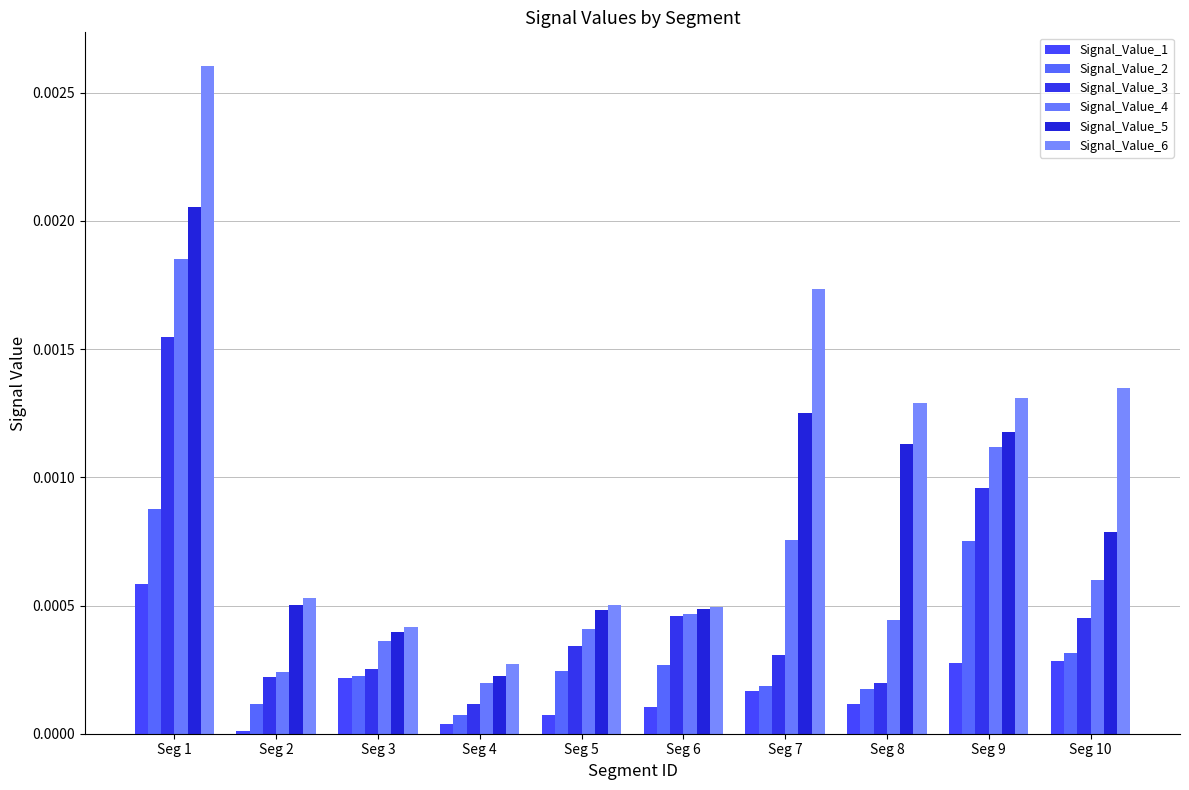

At which label is Signal_Value_6 closest to 0?

Seg 4